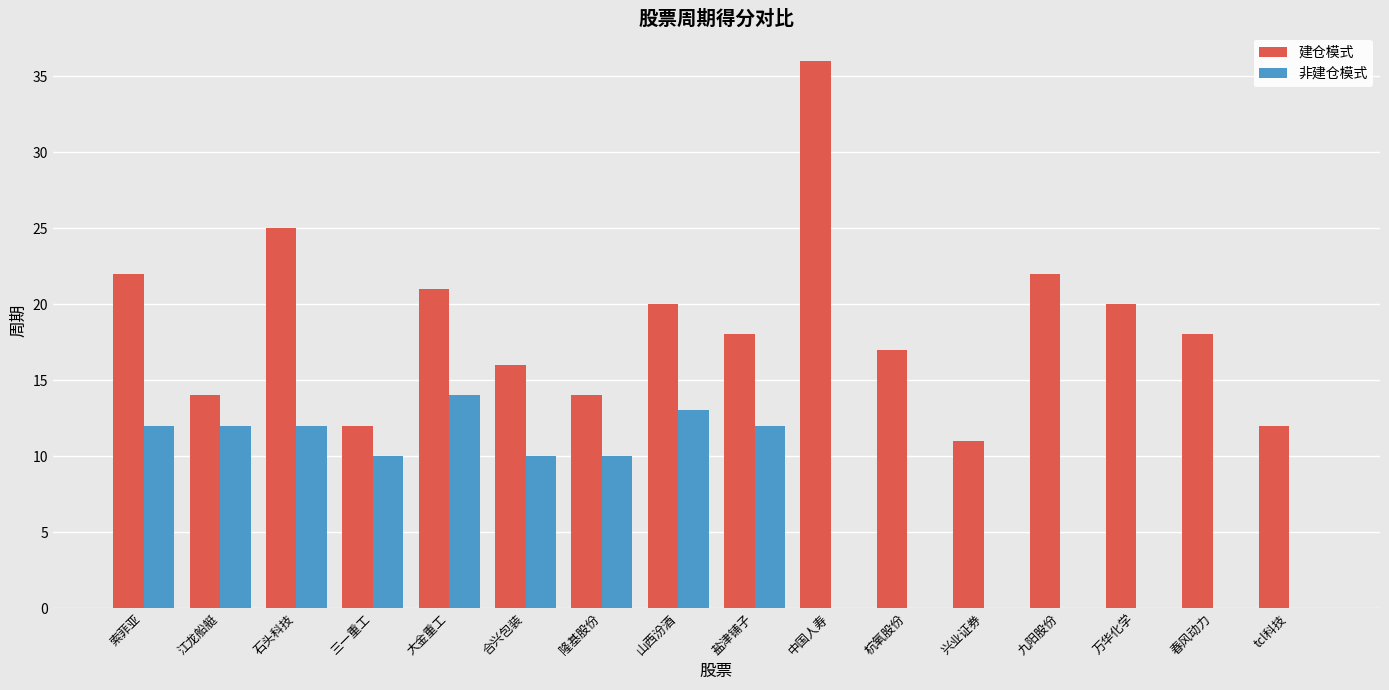

What is the sum of the 非建仓模式 values at 九阳股份 and 合兴包装?

10